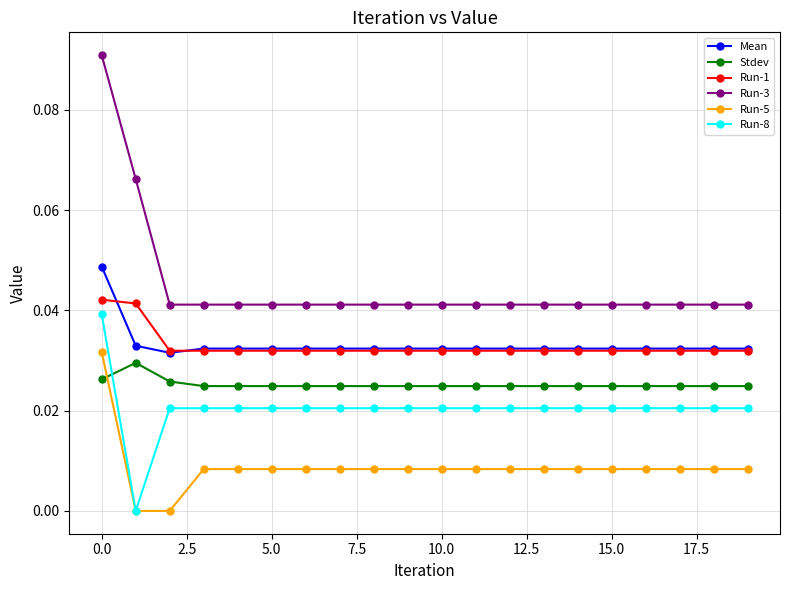

How many lines are shown in the chart?

6